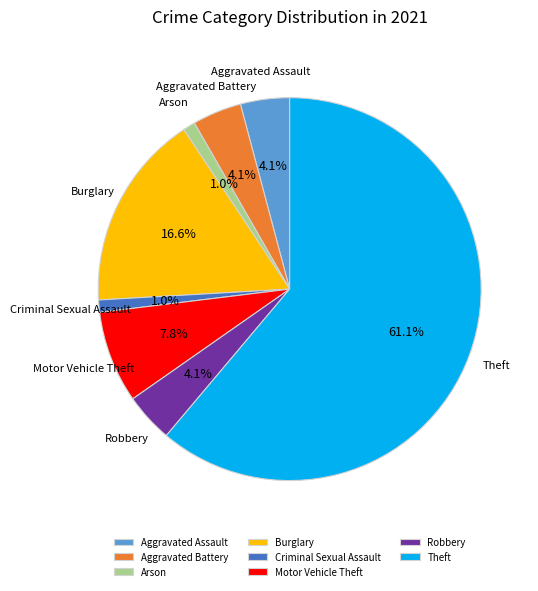

Which category has the biggest portion of the pie?

Theft